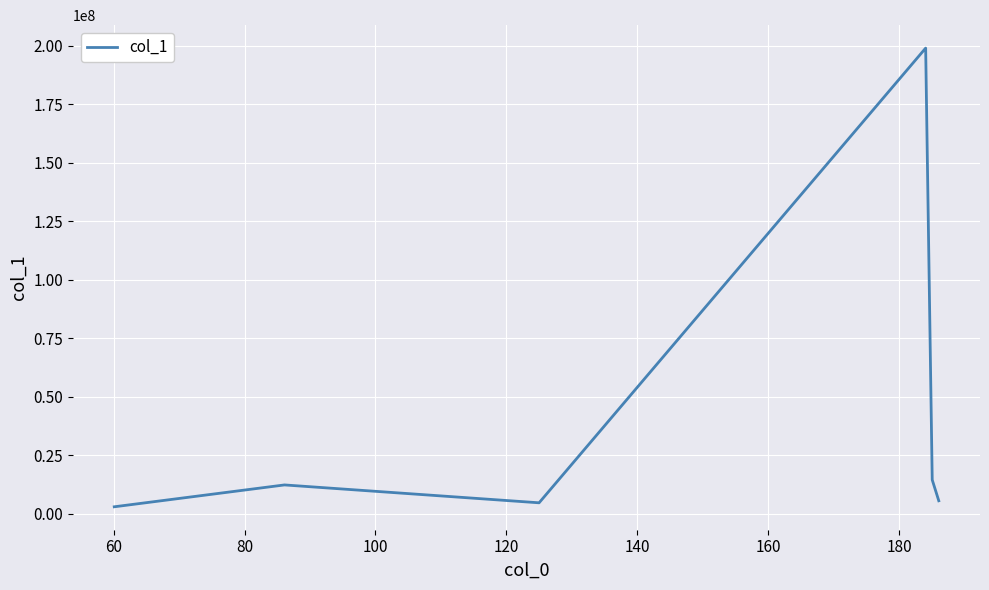

What is the greatest value displayed?

198980304.0